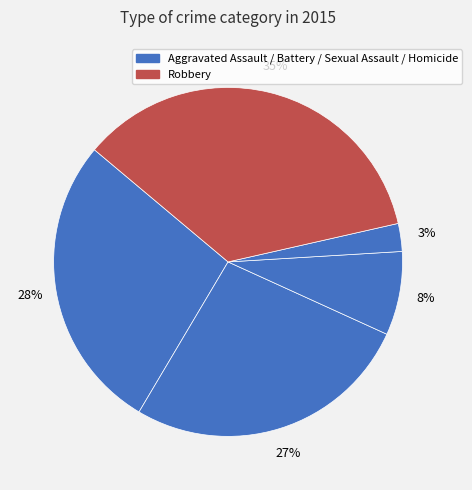

To the nearest percent, what is the average slice percentage?

20%